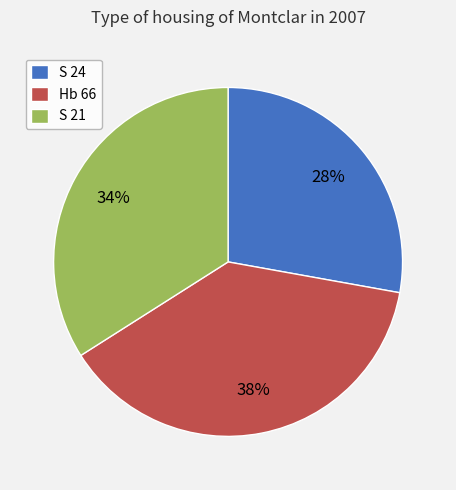

Which category has the biggest portion of the pie?

Hb 66